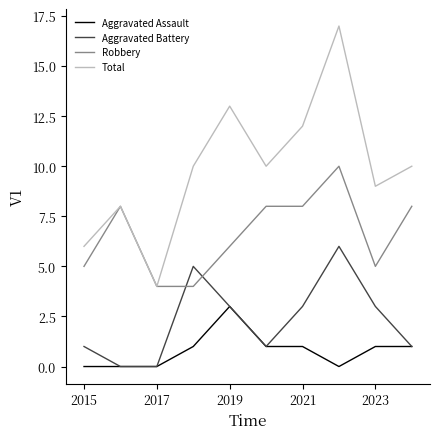

How many intersections are there between Robbery and Aggravated Battery?

2